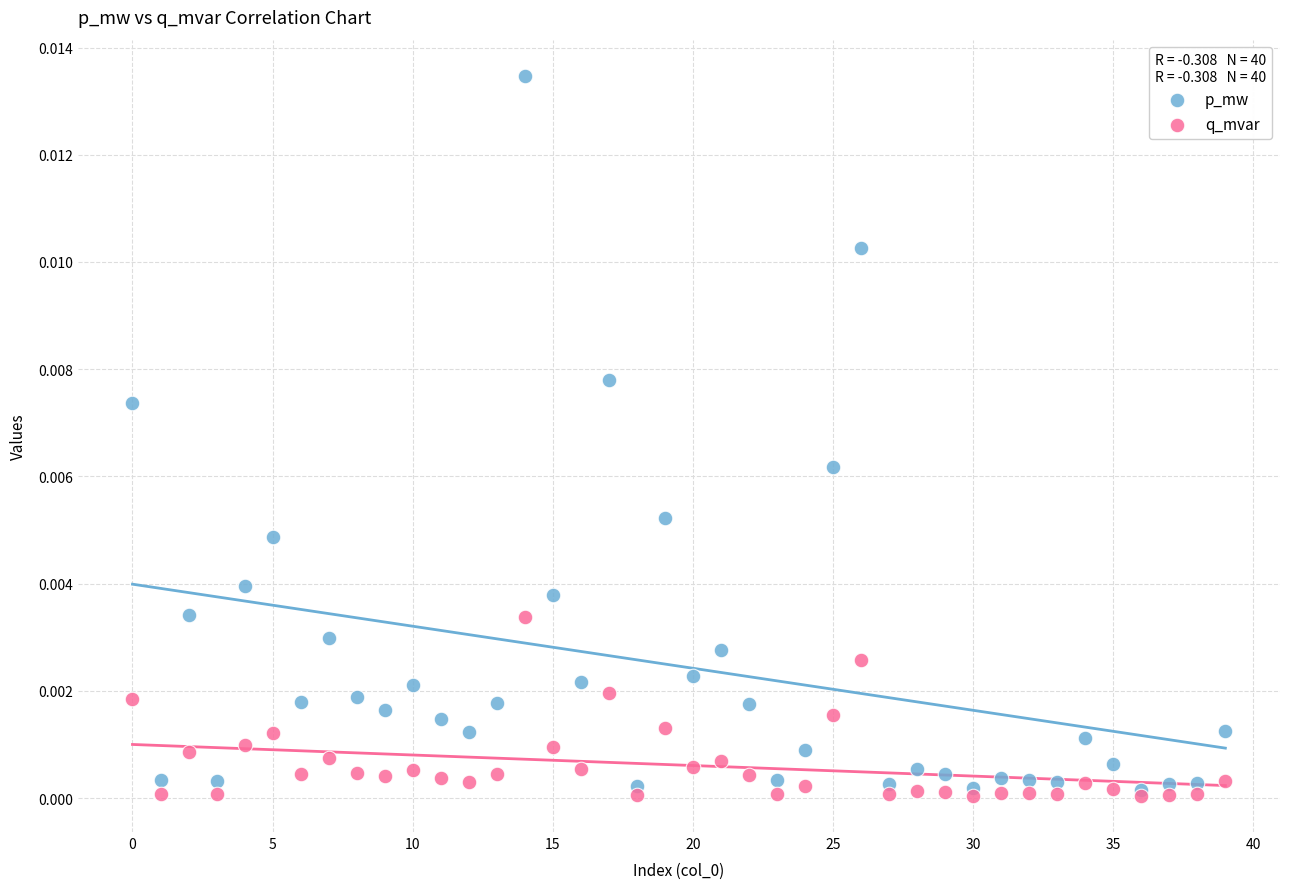

Which series has the largest Y range (max minus min)?

p_mw